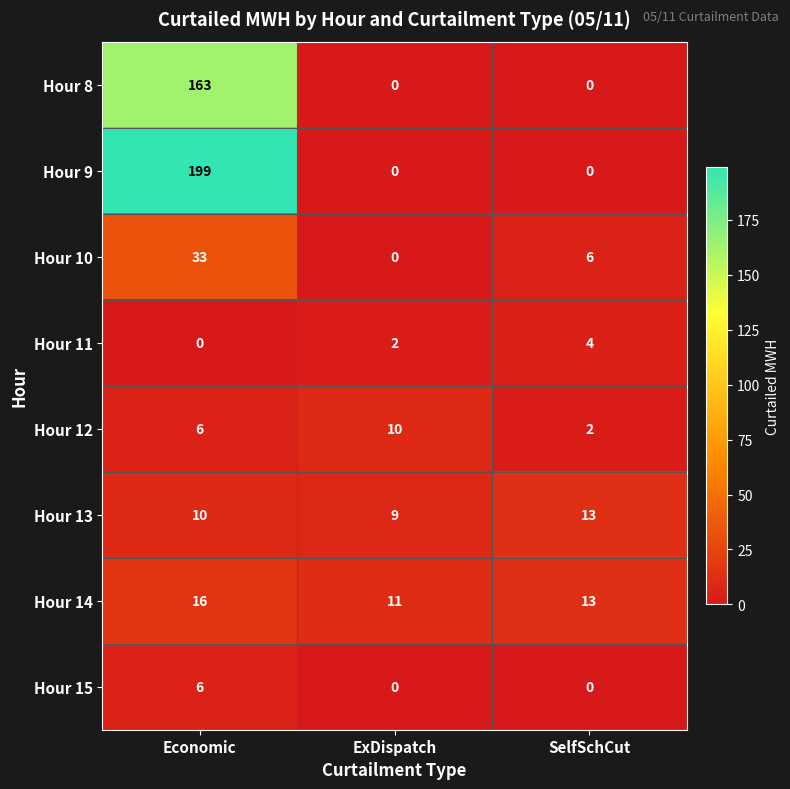

What is the difference between the maximum and minimum values in the Hour 15 series?

6